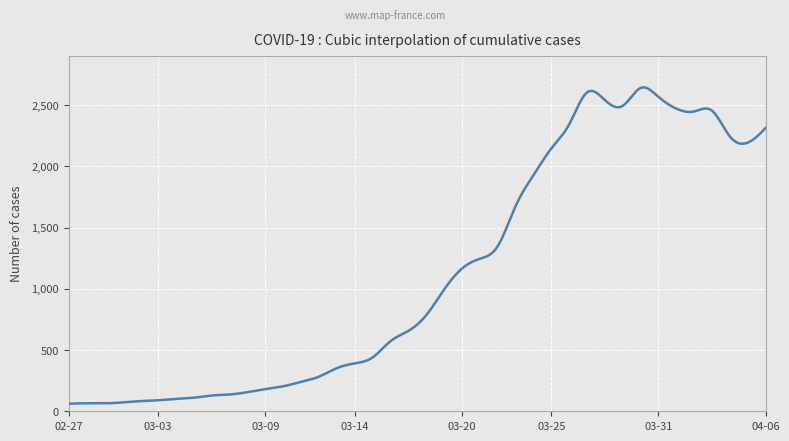

What is the minimum value shown in the chart?

61.0